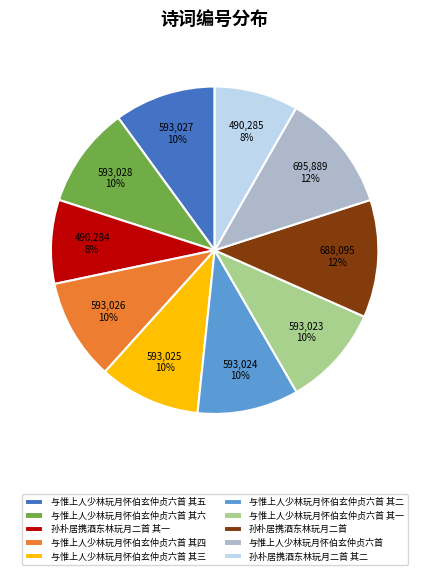

Approximately how many times larger is the value at 孙朴居携酒东林玩月二首 其一 compared to 与惟上人少林玩月怀伯玄仲贞六首 其三?

0.8